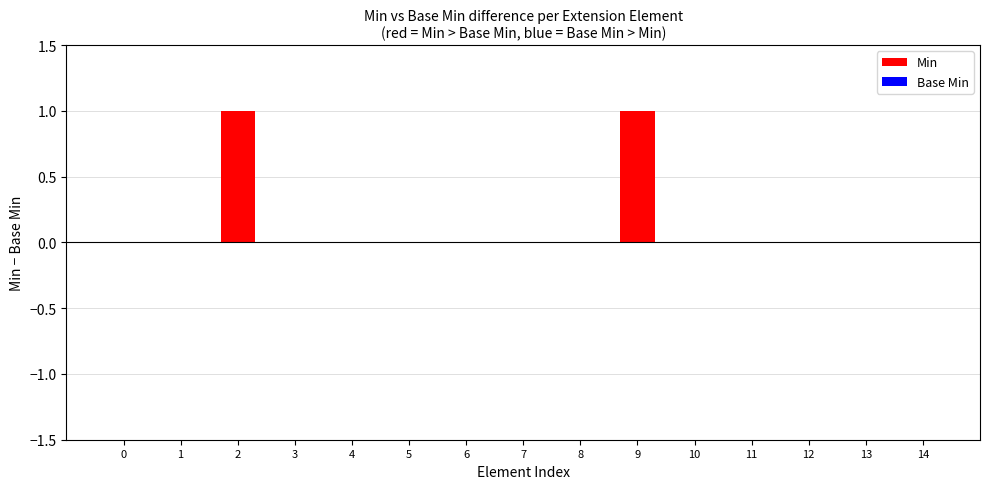

What is the maximum value shown in the chart?

1